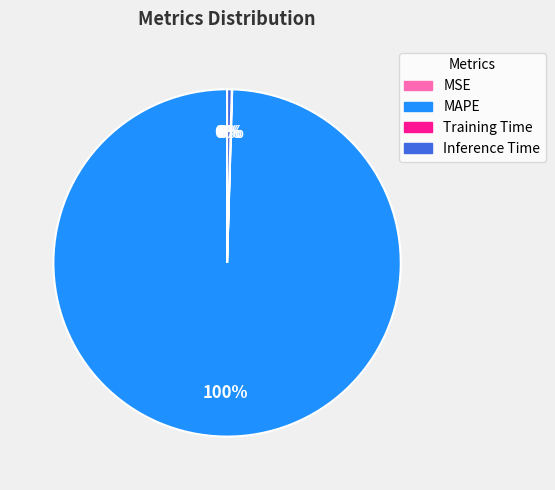

Does MAPE account for over 50% of the chart?

Yes